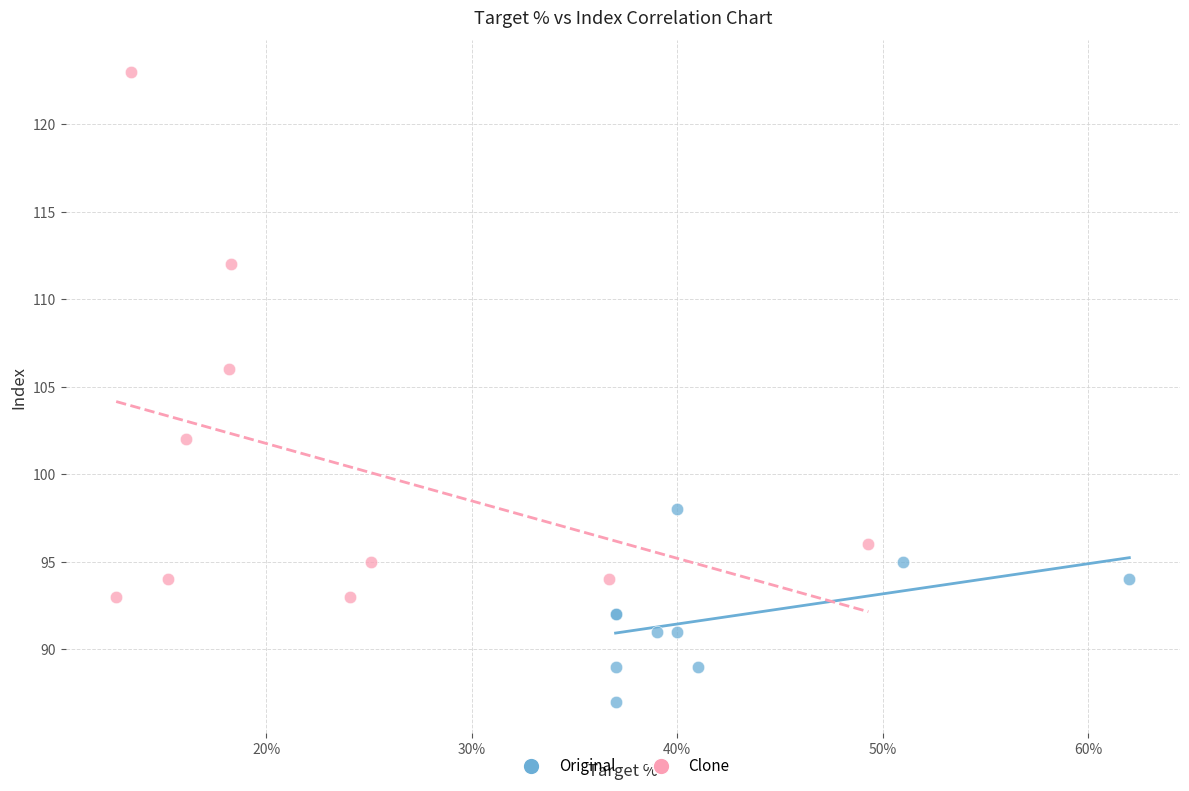

Which series has the largest Y range (max minus min)?

Clone